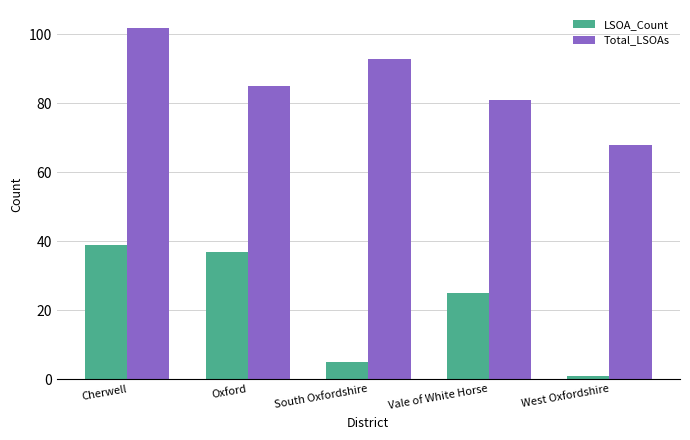

What is the difference between the maximum and second lowest values in the Total_LSOAs series?

21